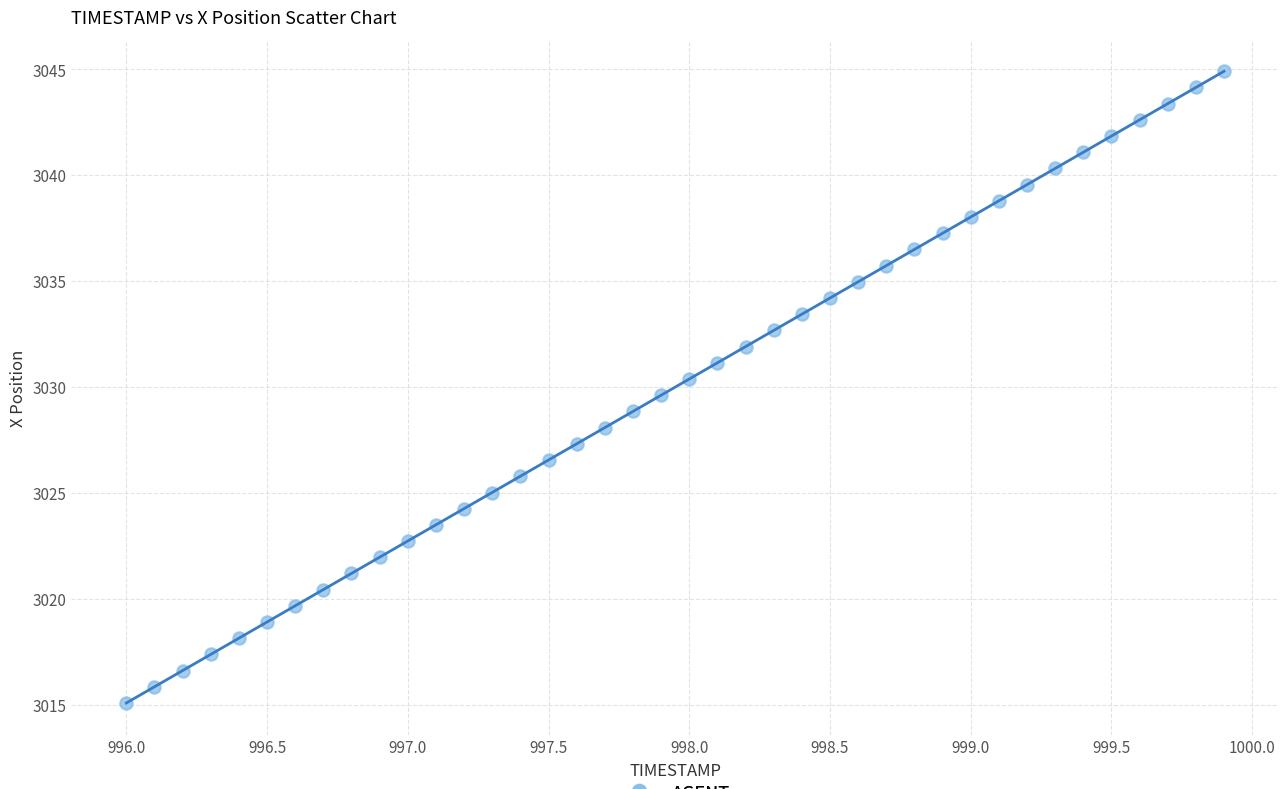

What is the range of Y values (max minus min)?

29.8